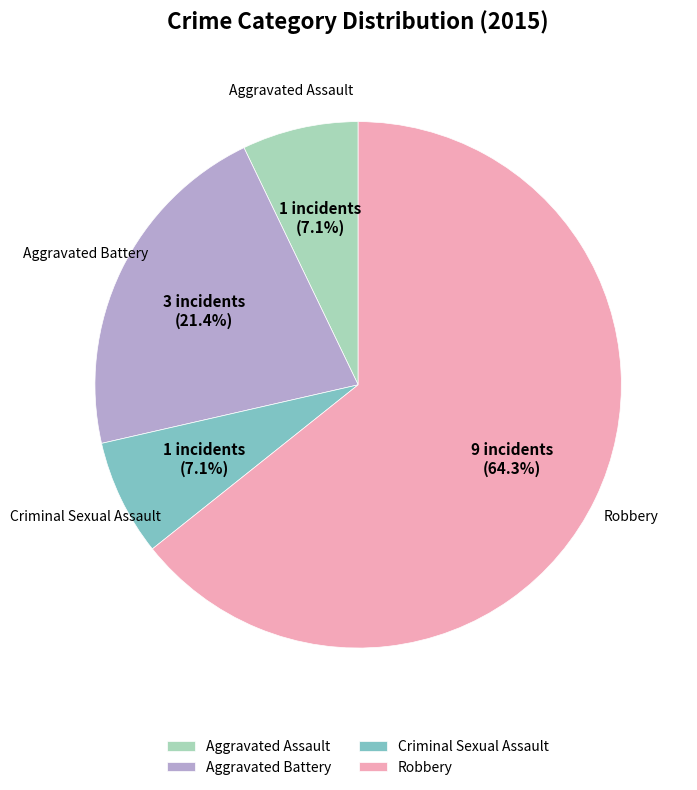

To the nearest percent, what portion does Aggravated Battery represent?

21%